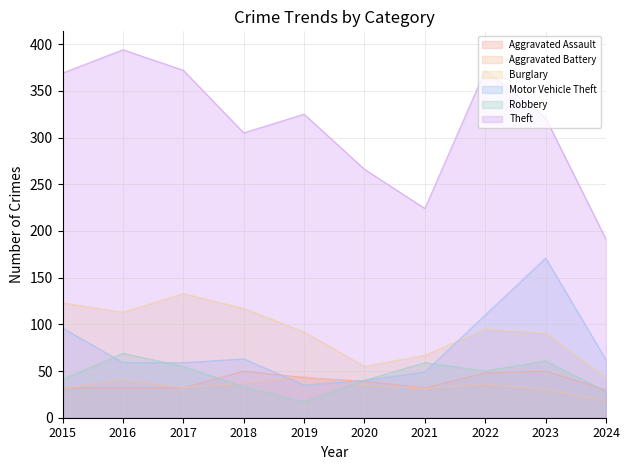

What is the maximum value shown in the chart?

394